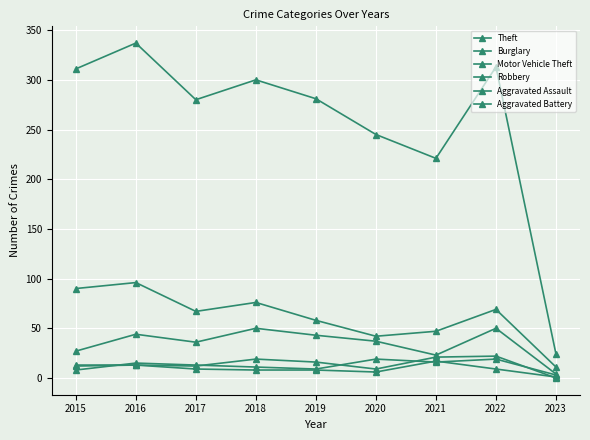

Does the chart have visible grid lines?

Yes